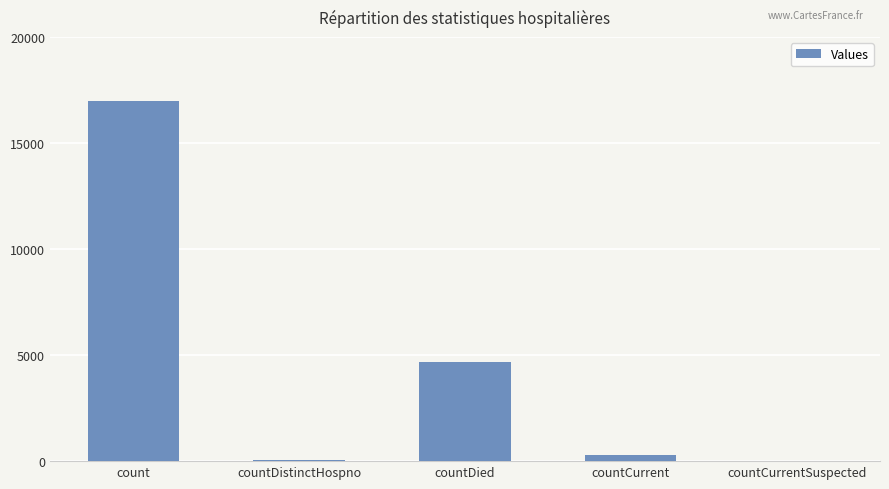

What is the sum of all values?

21991